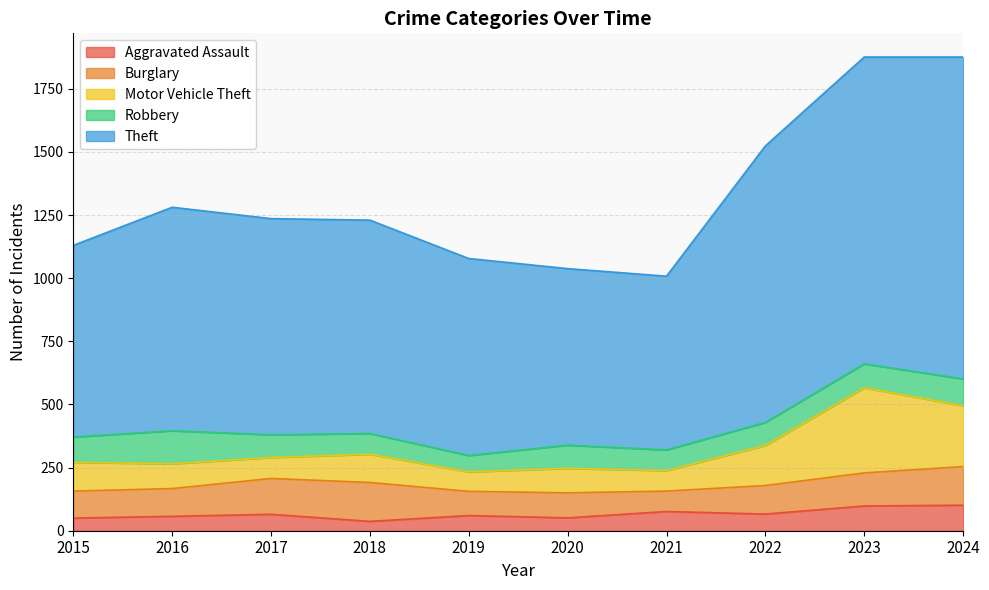

What is the value of the Theft point at the 8th from the left?

1095